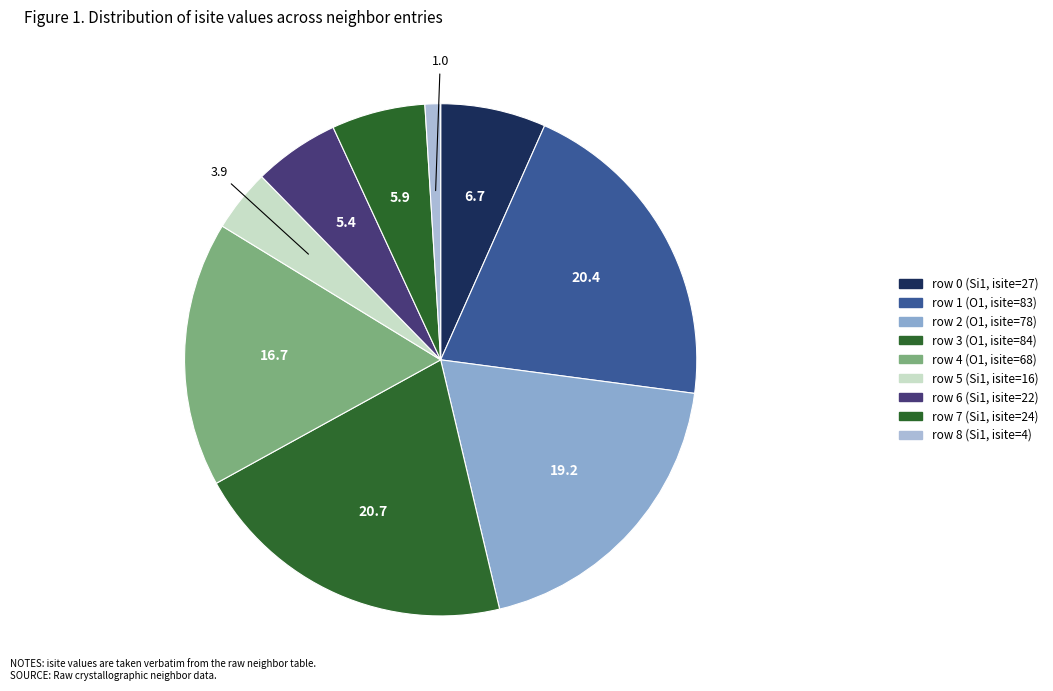

How many segments does this pie chart have?

9